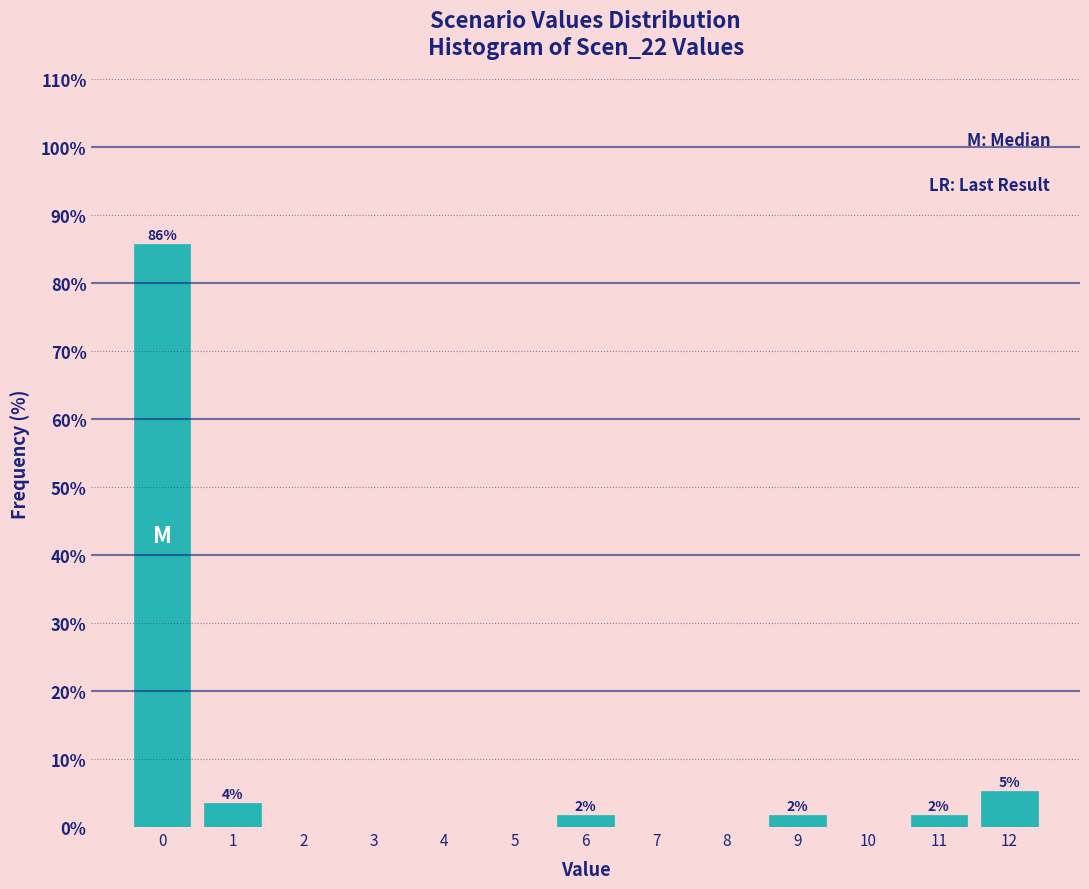

Reading left to right, extract all data points from this chart.

0=85.7	1=3.6	2=0.0	3=0.0	4=0.0	5=0.0	6=1.8	7=0.0	8=0.0	9=1.8	10=0.0	11=1.8	12=5.4